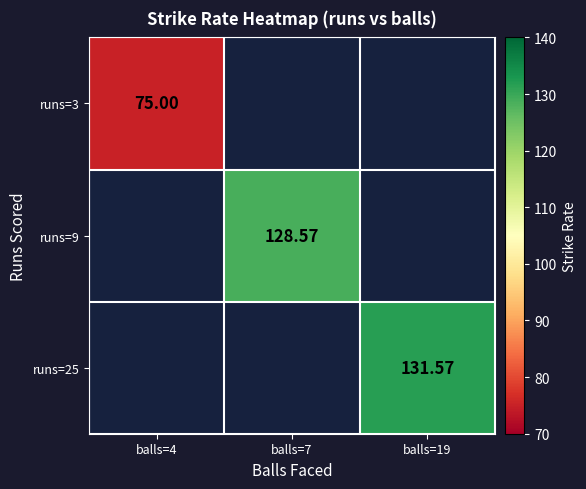

True or false: runs=9 has a value of 212.5 at balls=7.

False